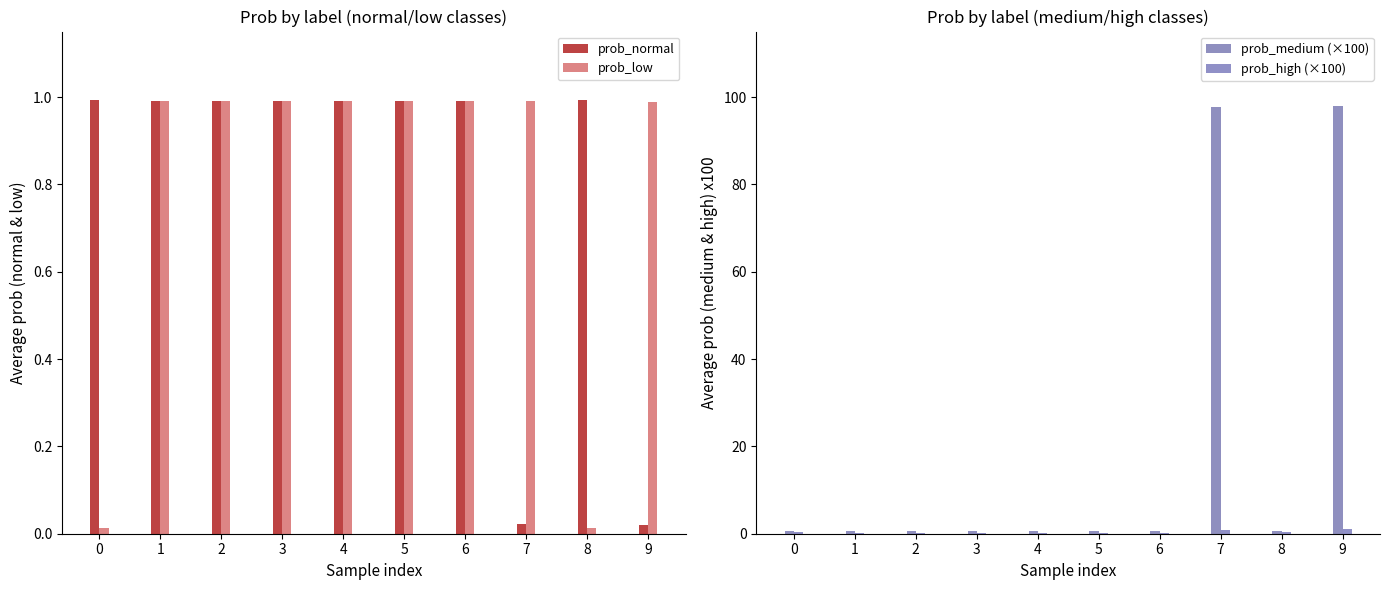

What is the difference between the maximum and minimum values in the prob_normal series?

1.0